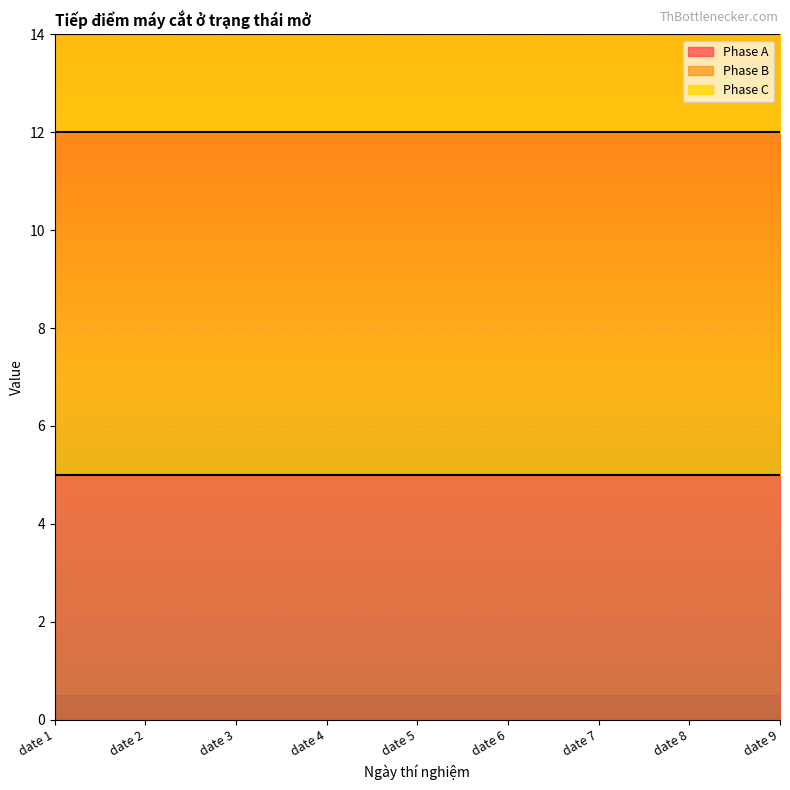

Rank the series at date 4 from highest to lowest value.

Phase B, Phase A, Phase C